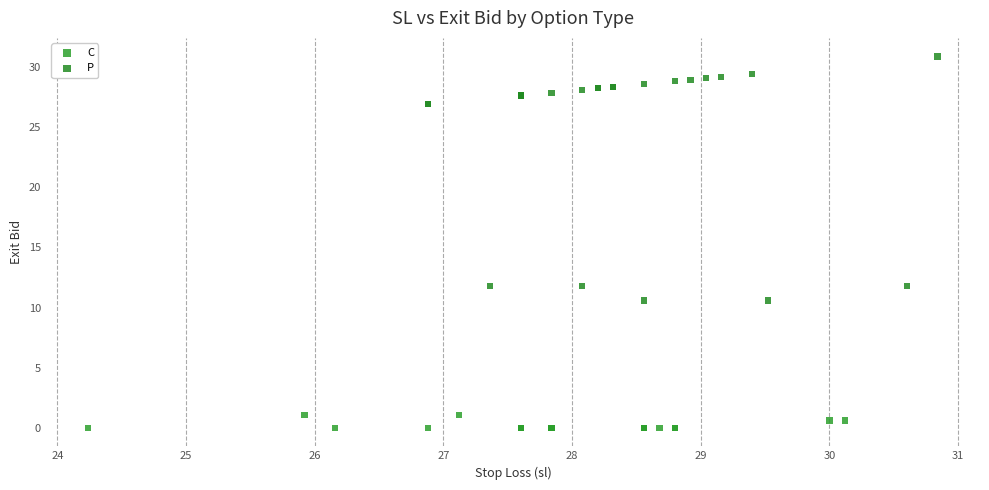

Which series has the widest spread of Y values?

P